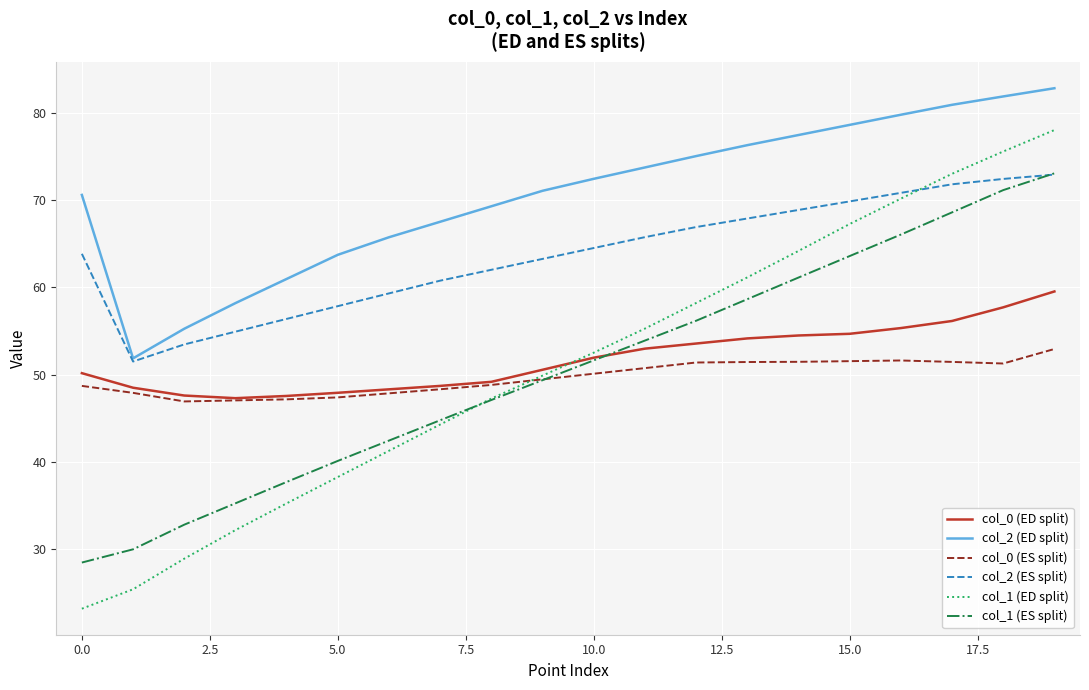

What is the minimum value for col_1 (ED split)?

23.2